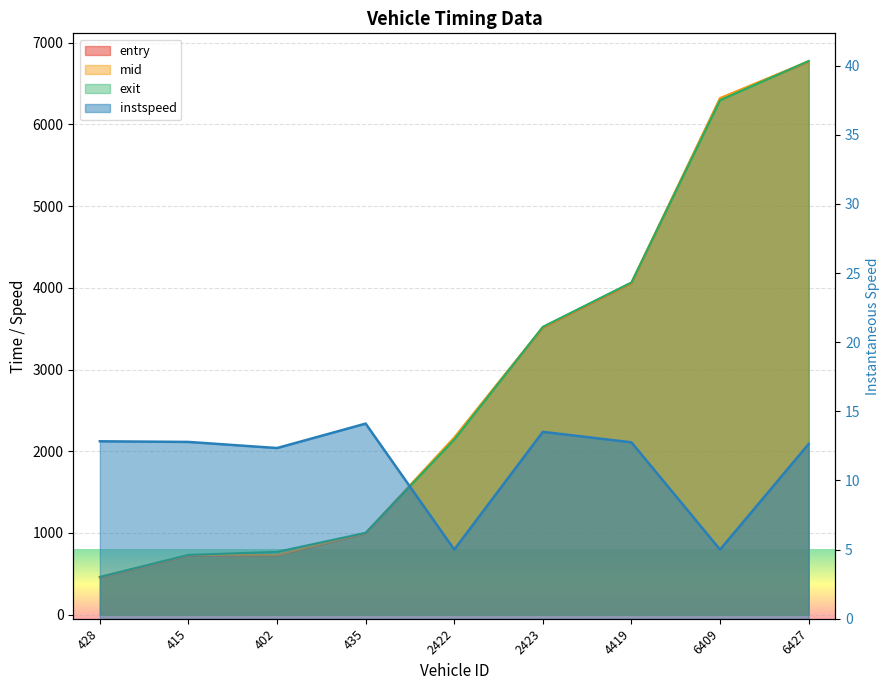

Rank the series at 415 from lowest to highest value.

instspeed, entry, mid, exit